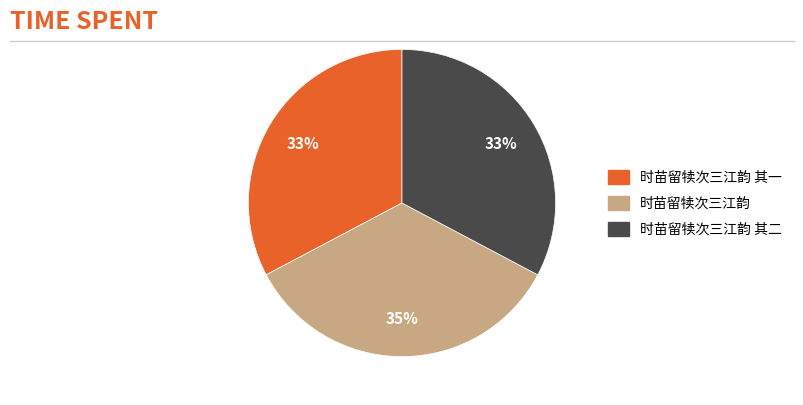

Is there a majority slice in this chart?

No